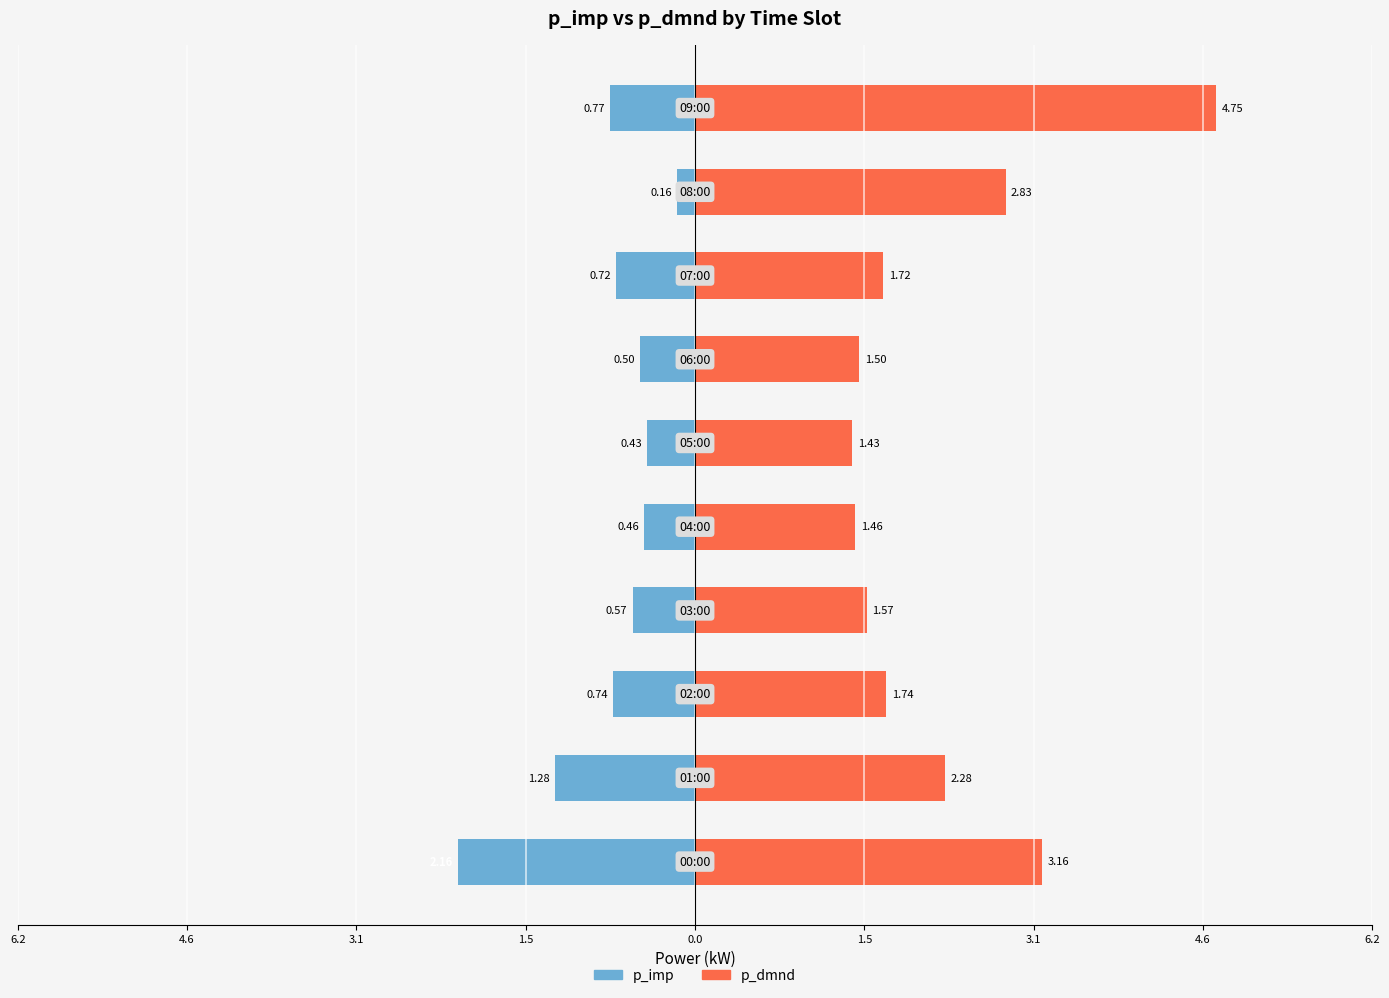

What is the average value of the p_dmnd series?

2.2